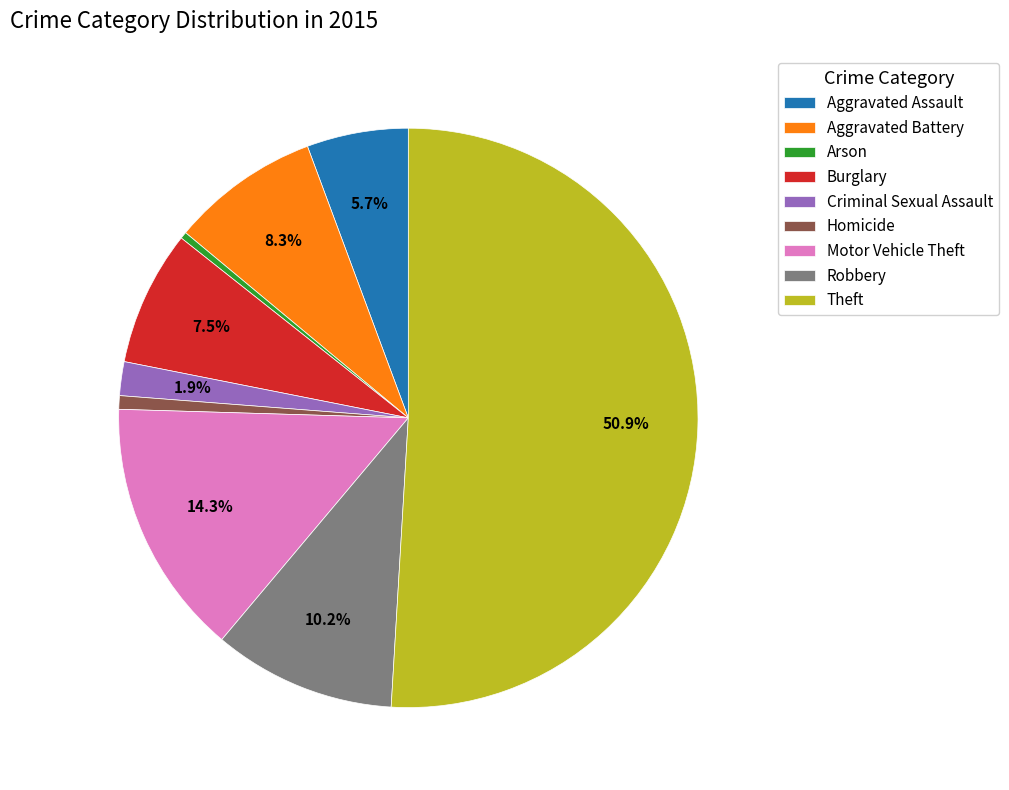

To the nearest percent, what is the difference between the Robbery and Burglary slice percentages?

3%